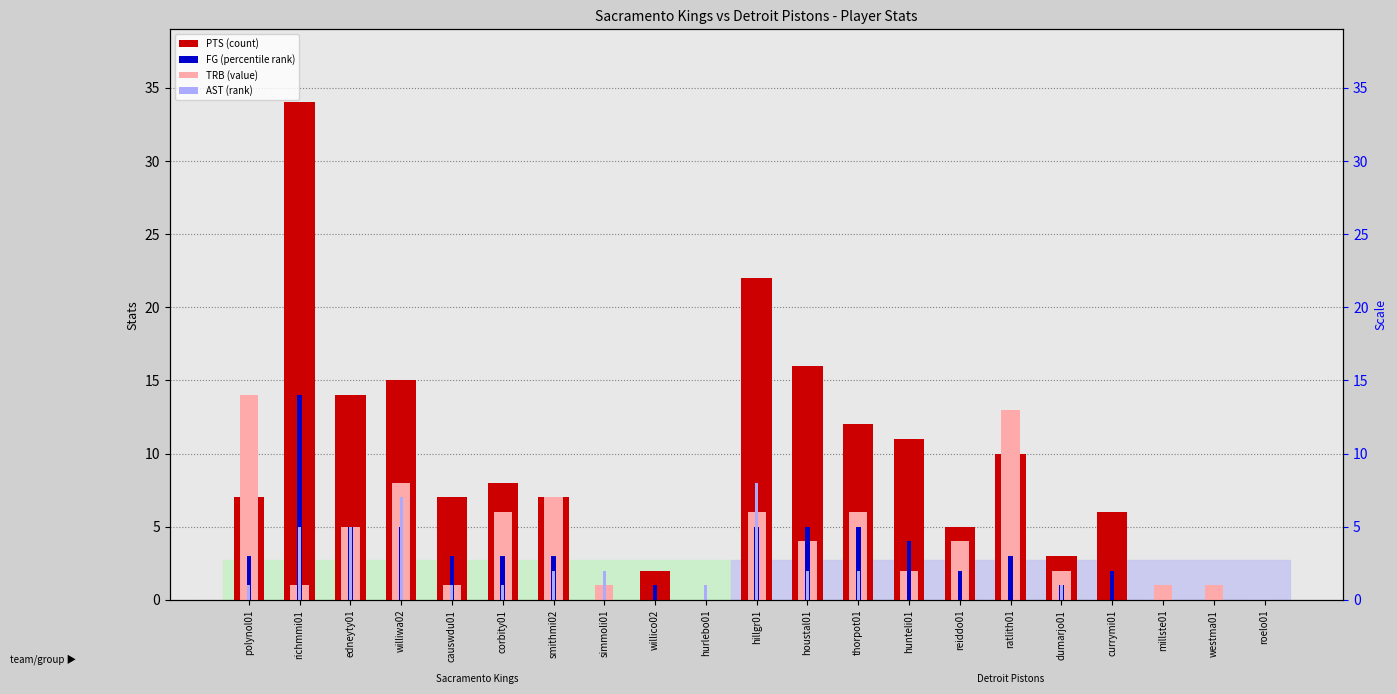

Is it true that PTS (count) equals 11 at hunteli01?

True